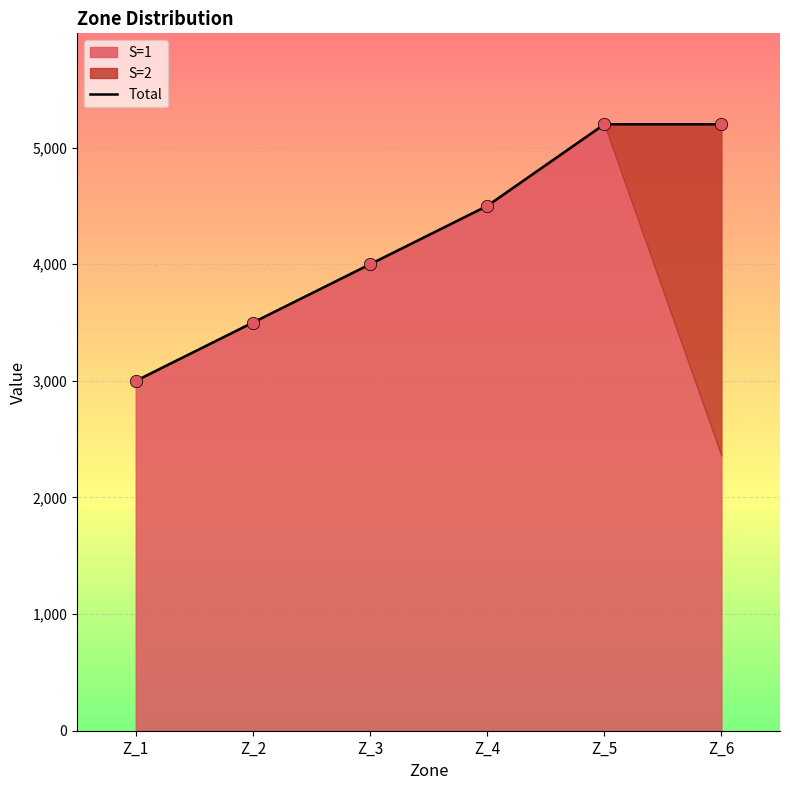

Between Z_2 and Z_4, which is larger?

Z_4